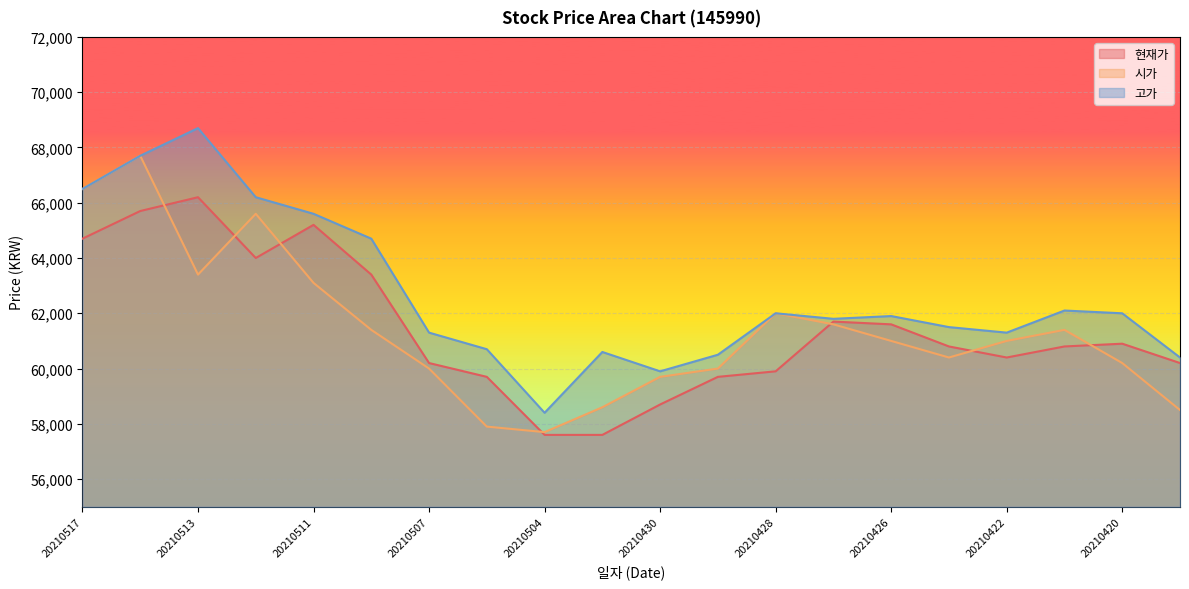

Which series has the largest range (max minus min)?

고가